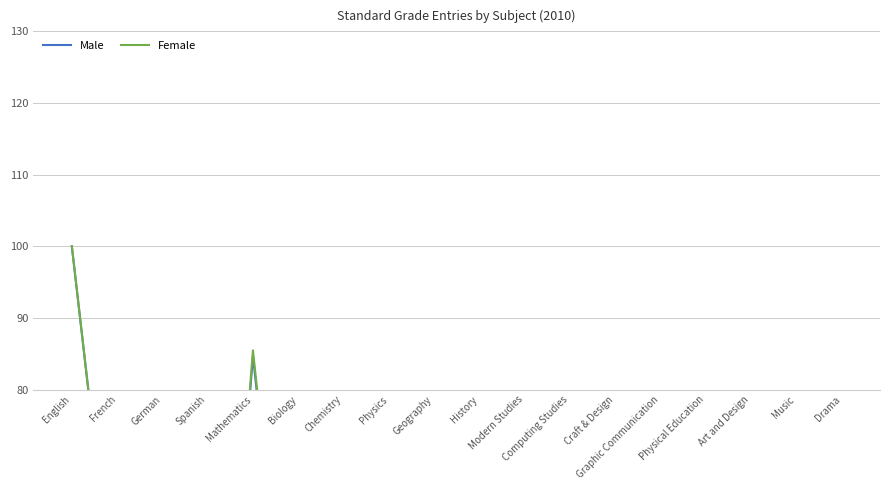

Reading left to right, extract all data points from this chart.

Male: English=100.0	French=44.8	German=10.9	Spanish=4.6	Mathematics=84.7	Biology=25.9	Chemistry=35.3	Physics=39.6	Geography=35.8	History=36.8	Modern Studies=20.8	Computing Studies=30.4	Craft & Design=34.7	Graphic Communication=21.6	Physical Education=43.3	Art and Design=14.8	Music=14.8	Drama=8.2
Female: English=100.0	French=45.2	German=11.0	Spanish=4.6	Mathematics=85.5	Biology=26.2	Chemistry=35.6	Physics=39.9	Geography=36.1	History=37.2	Modern Studies=21.0	Computing Studies=30.7	Craft & Design=35.0	Graphic Communication=21.8	Physical Education=43.7	Art and Design=14.9	Music=14.9	Drama=8.3